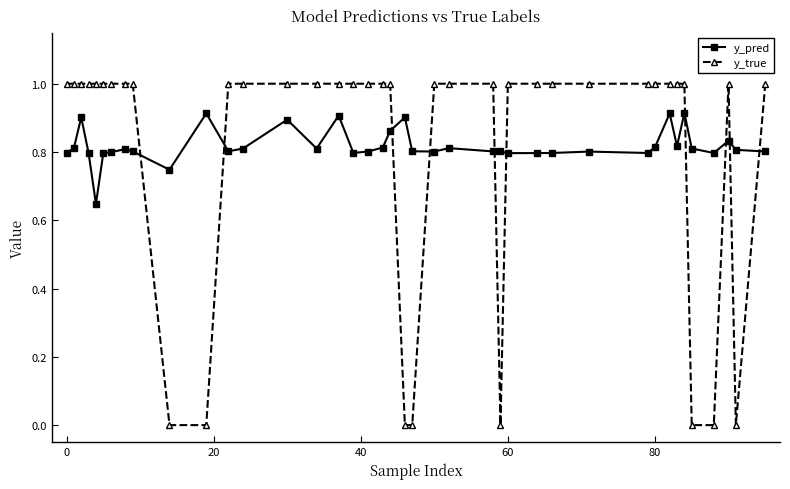

Does the chart display data point markers on the line(s)?

Yes